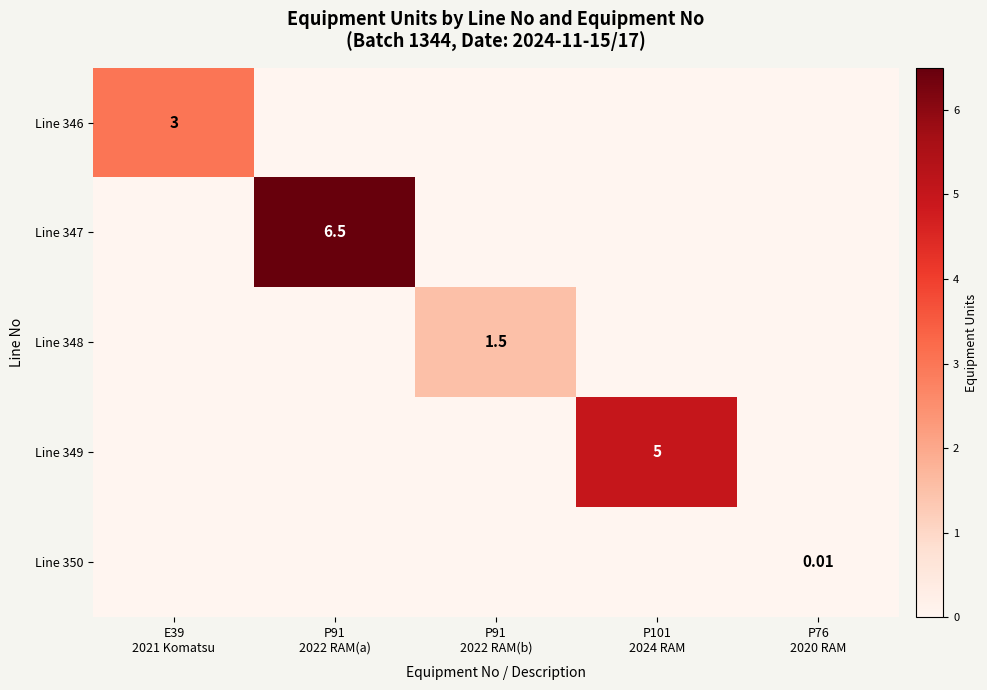

What is the total value across all series at P91
2022 RAM(b)?

1.5